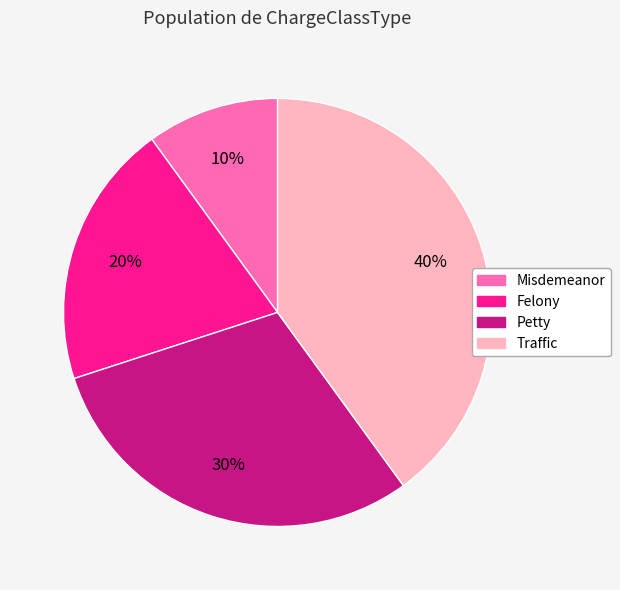

Do Felony and Traffic together represent more than half of the pie?

Yes